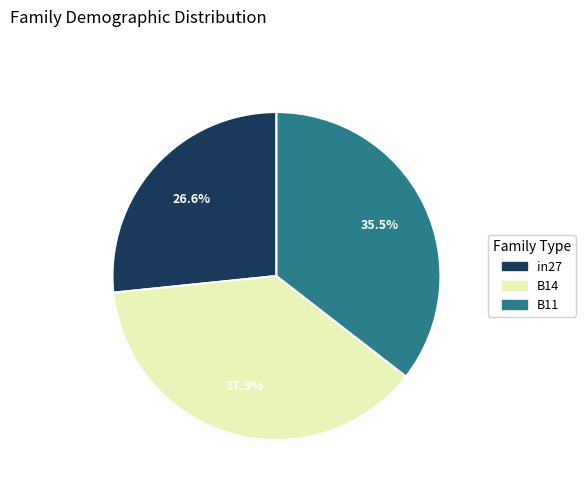

Does B14 account for over 50% of the chart?

No